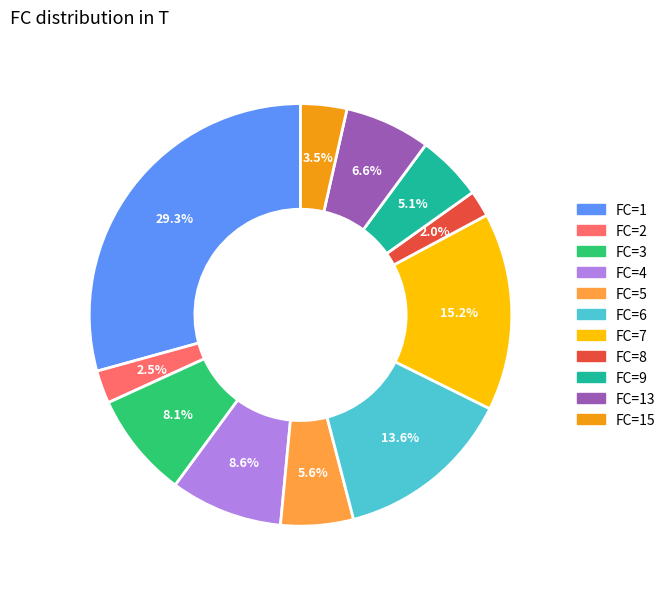

Is there a majority slice in this chart?

No